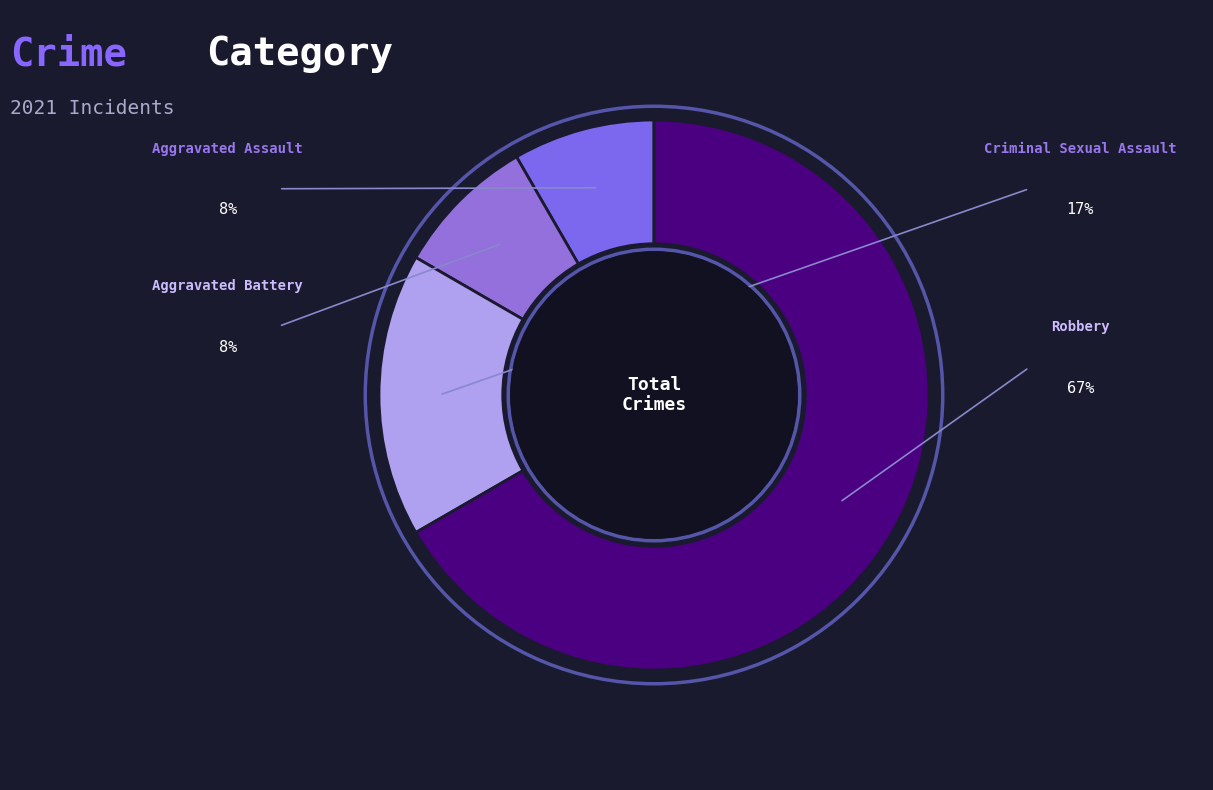

To the nearest percent, what portion does Aggravated Battery represent?

8%